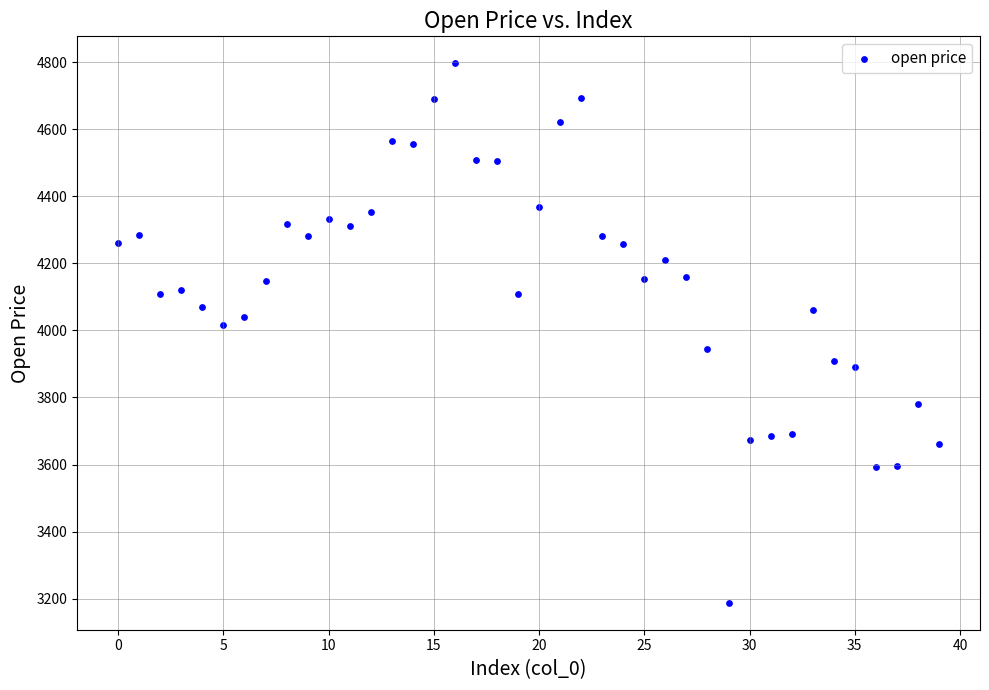

What Y value in the scatter plot is closest to 3992?

4016.0